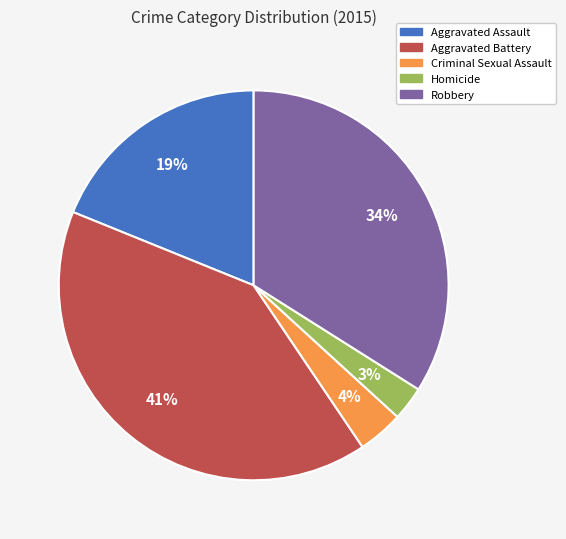

Is Criminal Sexual Assault the majority of the pie?

No